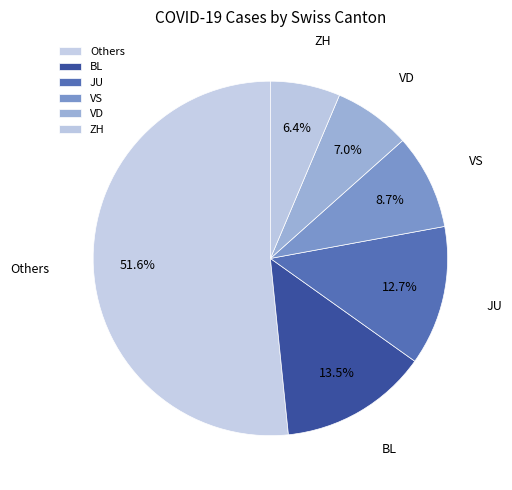

Is there a majority slice in this chart?

Yes